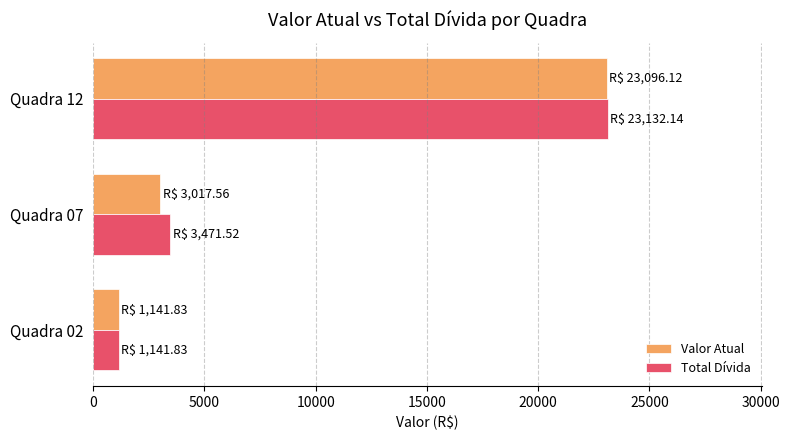

List the labels in order of Total Dívida value, smallest first.

Quadra 02, Quadra 07, Quadra 12